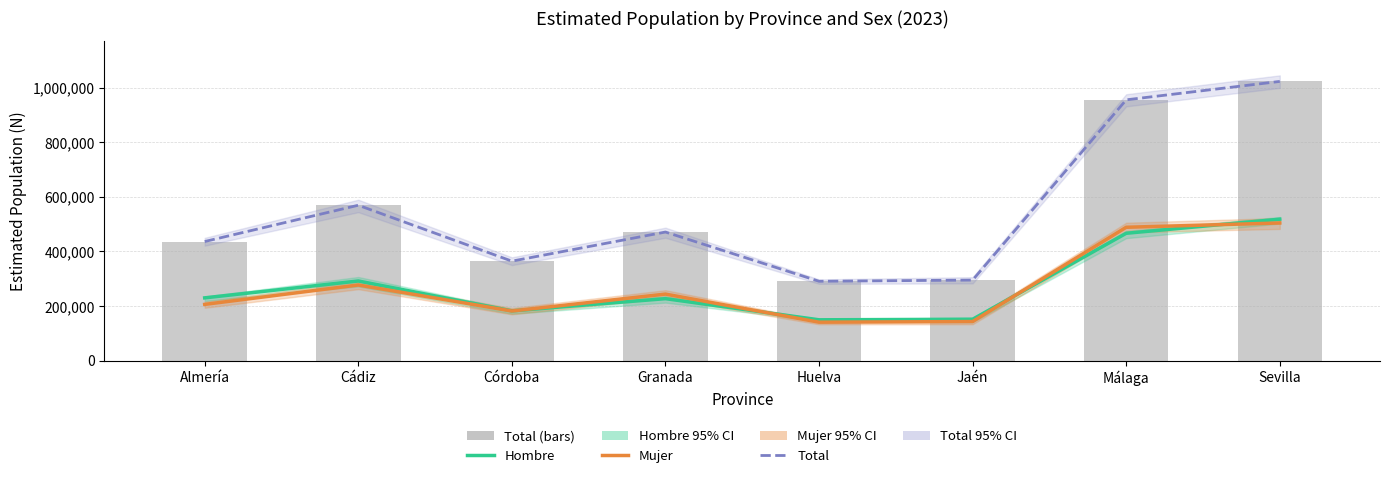

At which category is the sum across all series the highest?

Sevilla